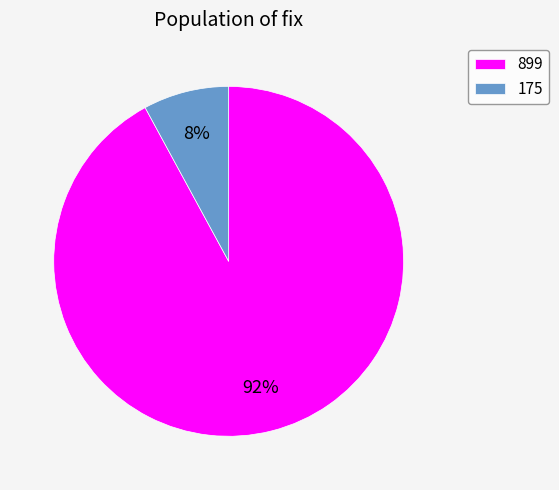

To the nearest percent, what portion does 175 represent?

8%